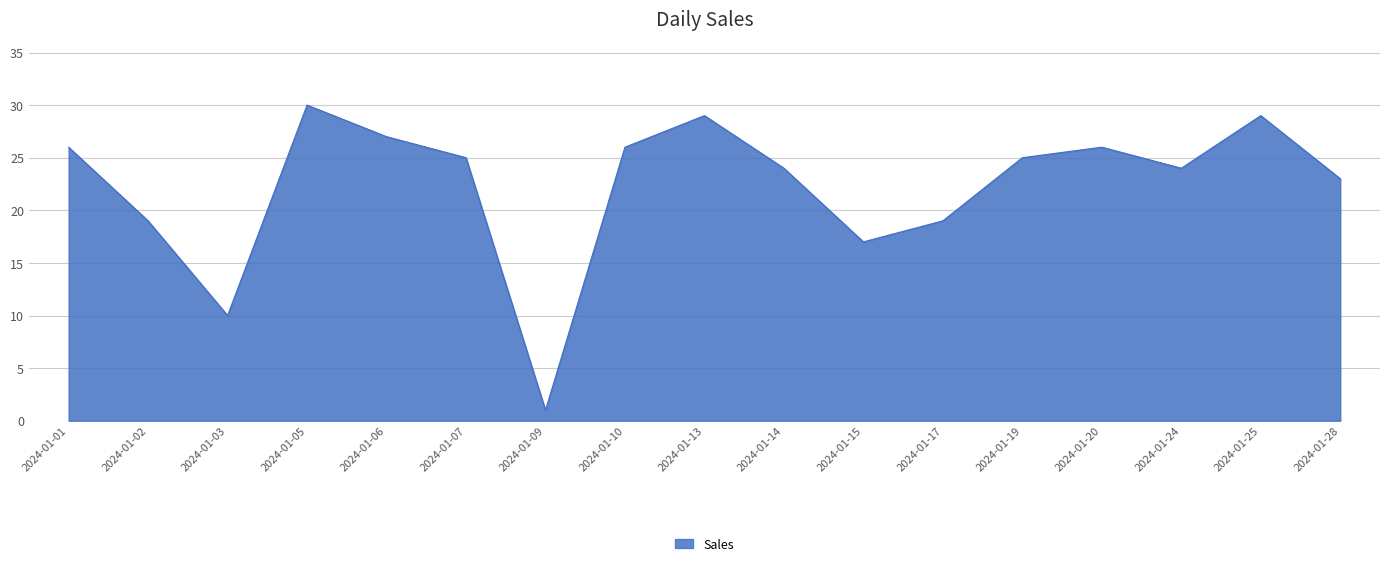

Is it true that the value at 2024-01-19 is 11?

False